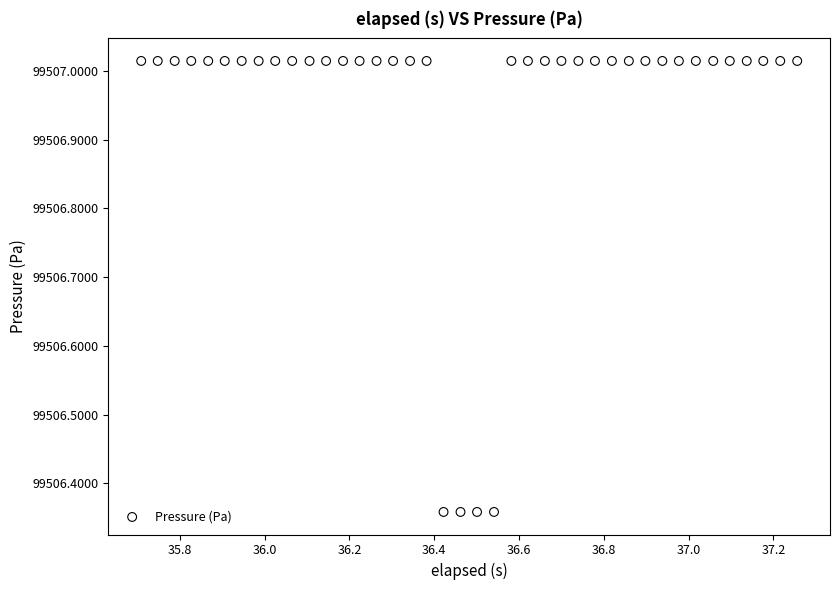

What is the range of X values (max minus min)?

1.5